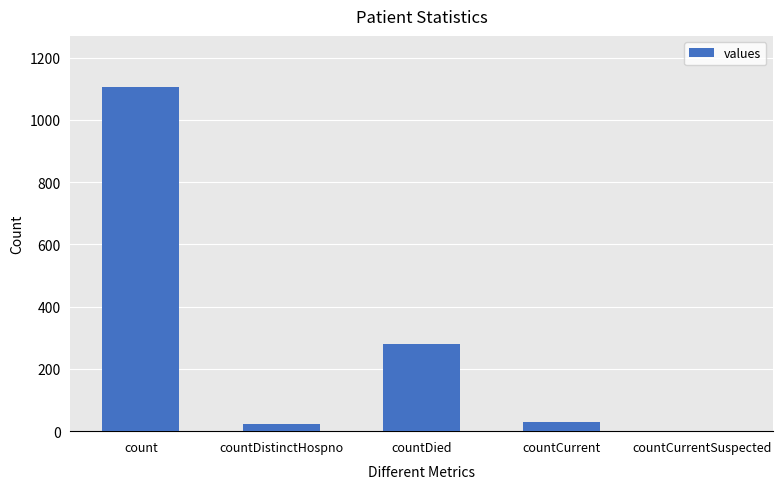

True or false: the data shows 1480 at count.

False